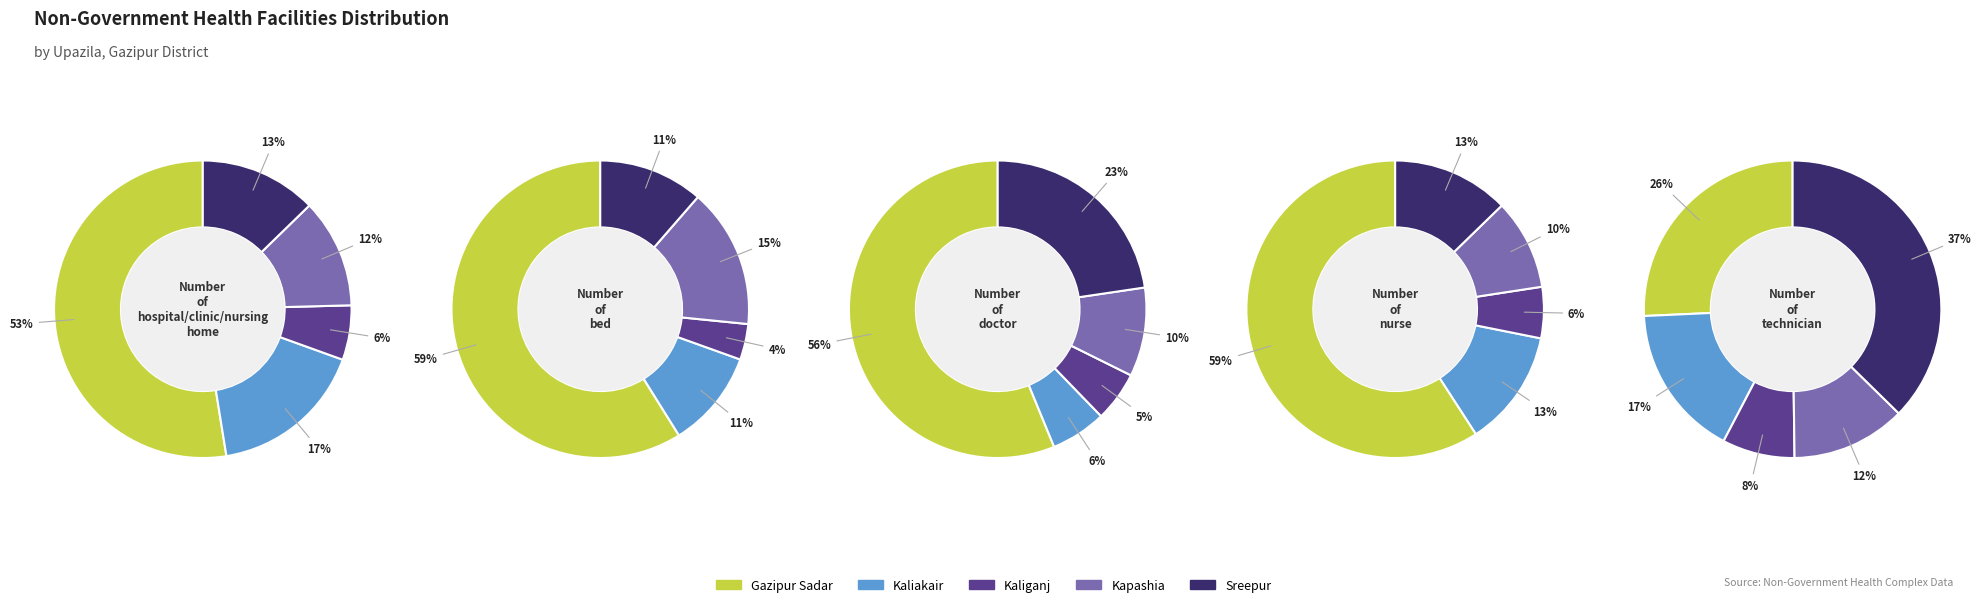

What portion of the pie excludes Gazipur Sadar?

47.5%